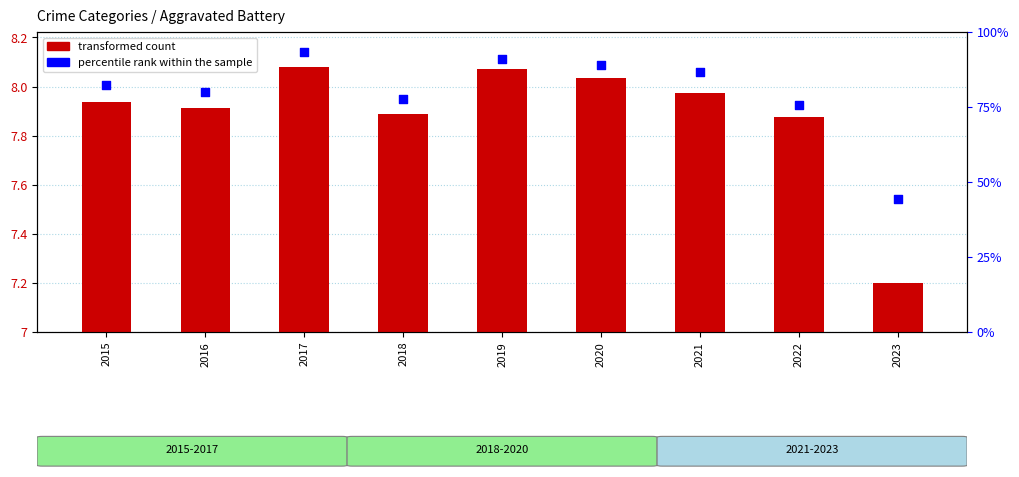

Which series has the largest total across all categories?

transformed count